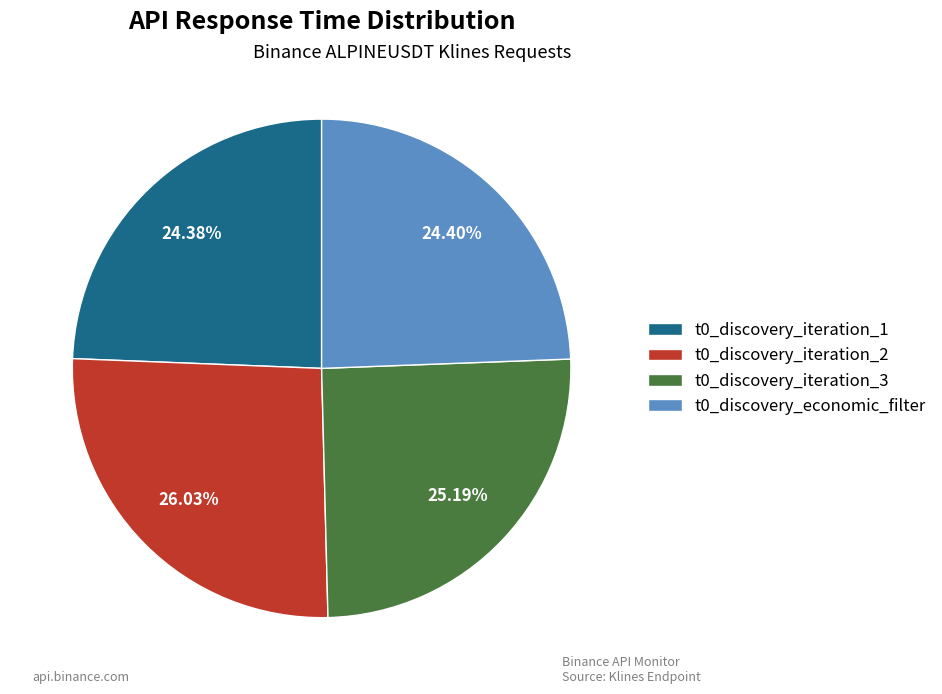

To the nearest percent, what is the difference between the largest and smallest slice percentages?

2%